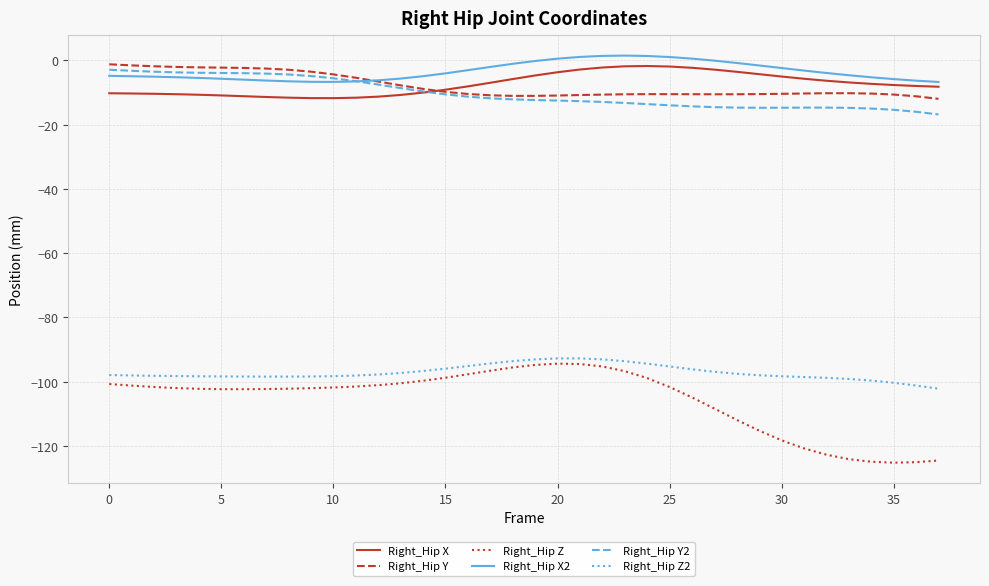

Which series has the widest spread of values?

Right_Hip Z